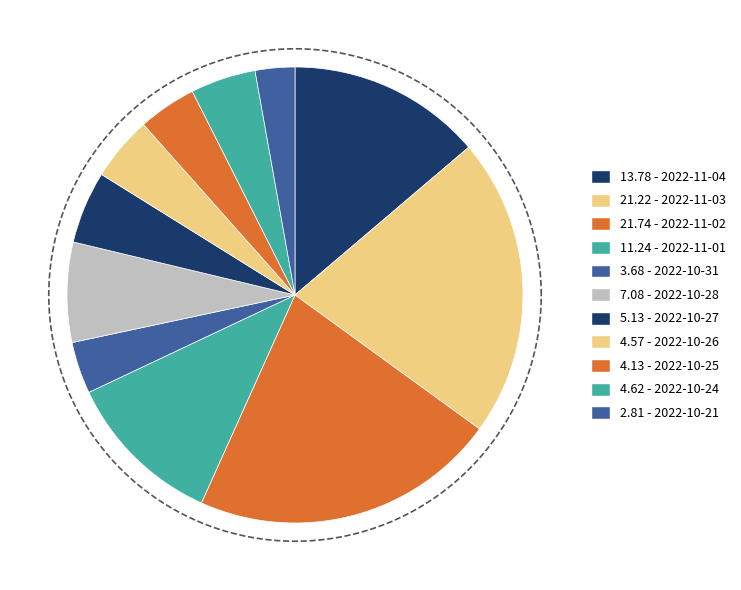

What is the smallest slice in the pie chart?

2022-10-21